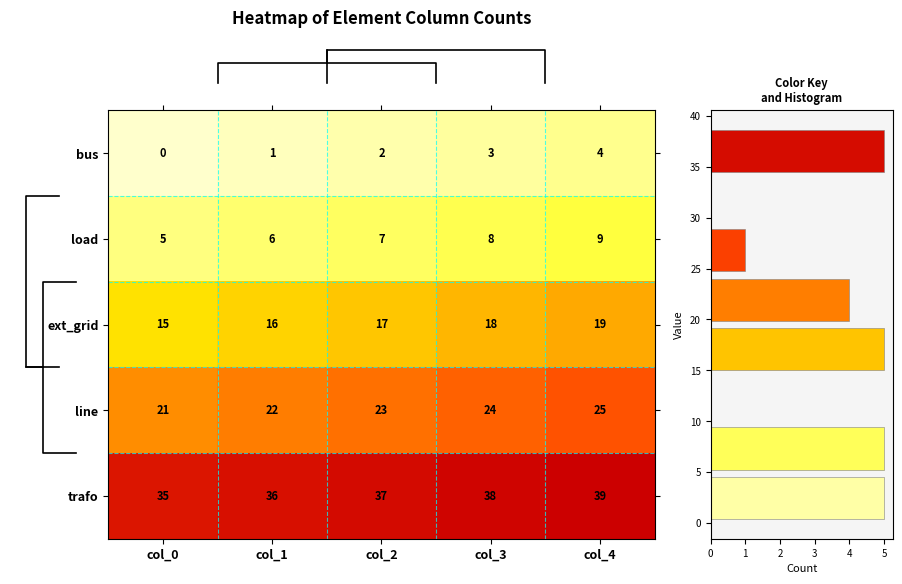

What is the difference between the highest and lowest values at col_2?

35